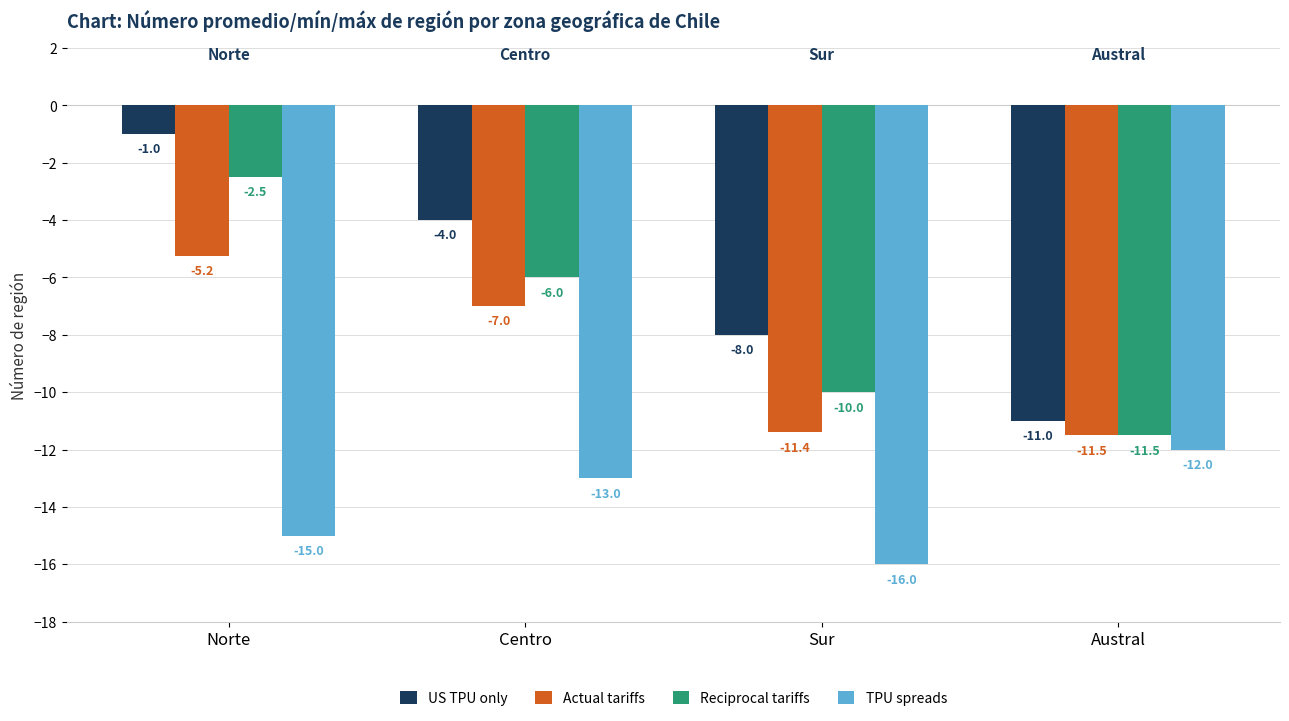

Read the US TPU only value at Norte.

-1.0